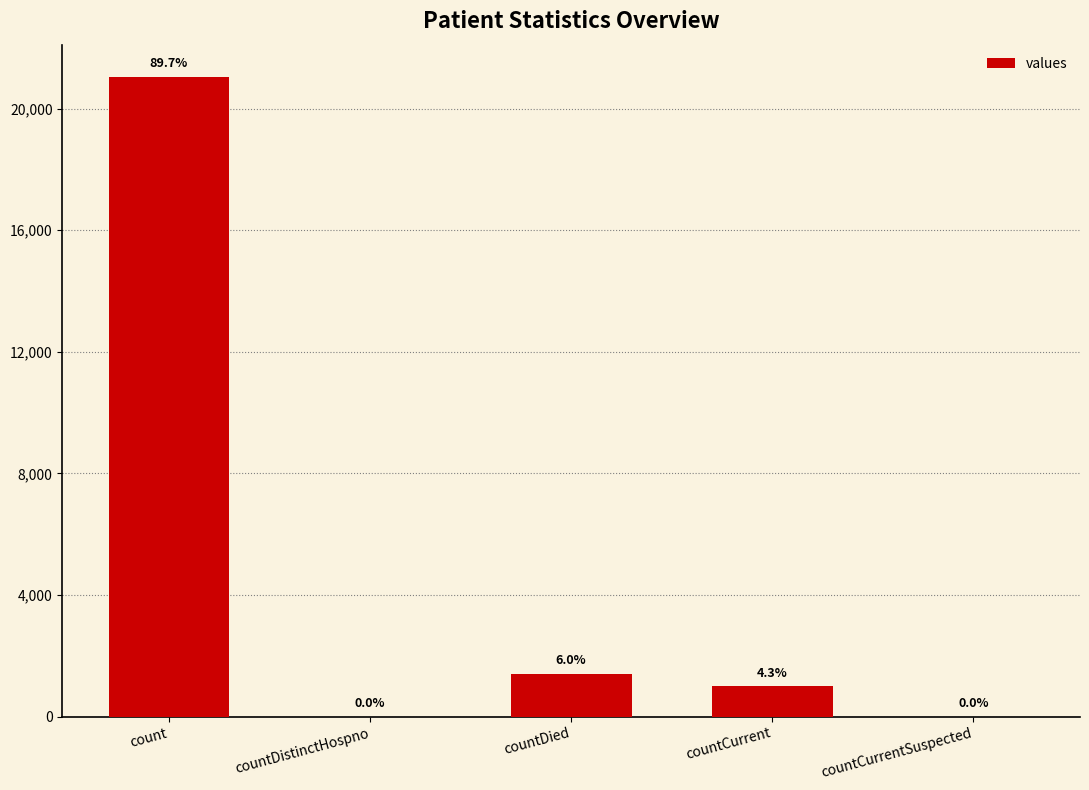

What is the sum of all values?

23461